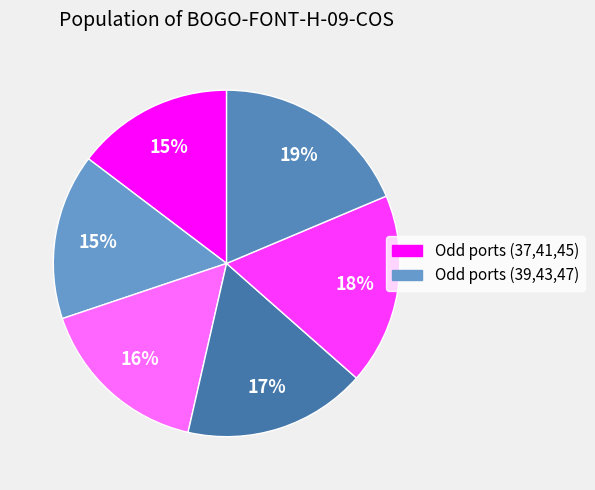

How many slices are in this pie chart?

6